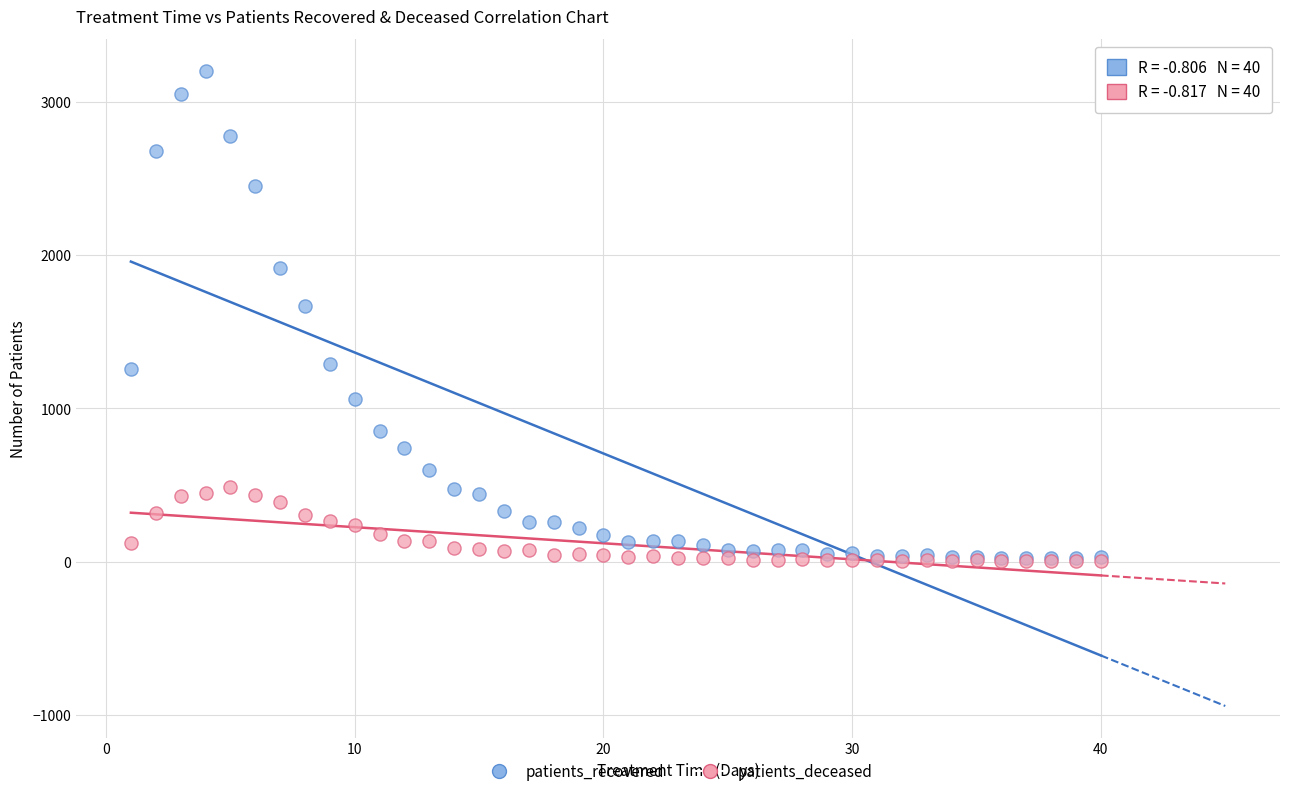

Which series contains the highest Y value?

patients_recovered